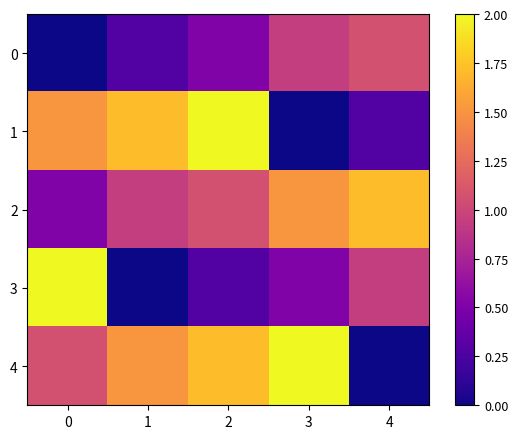

What is the total value across all series at 4?

4.0